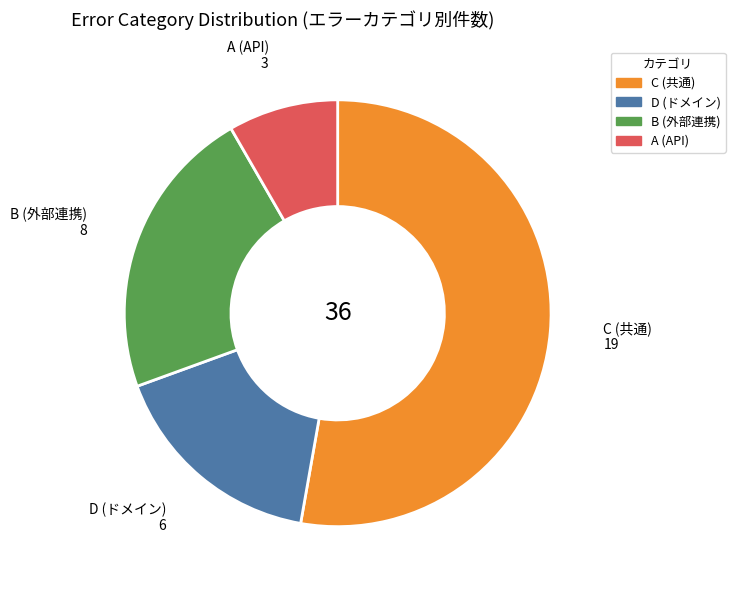

Is the sum of D and C greater than half?

Yes